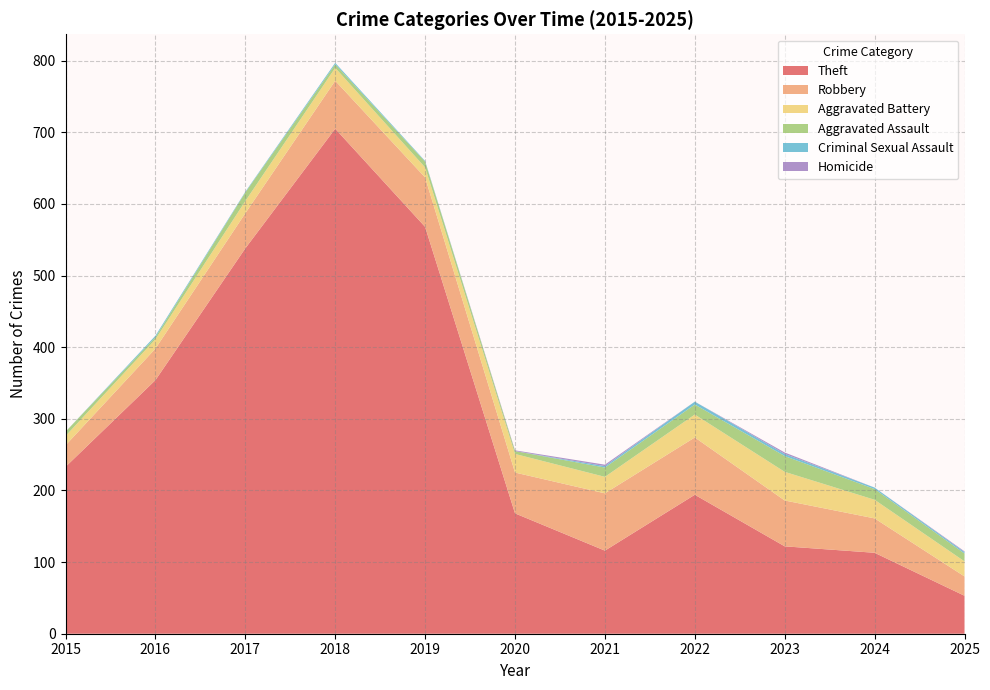

Reading left to right, what are all the values shown in this chart?

Theft: 233	354	538	705	568	168	116	194	122	113	53
Robbery: 30	44	49	67	69	57	80	80	64	48	27
Aggravated Battery: 13	13	17	18	14	26	23	32	40	26	21
Aggravated Assault: 6	3	12	5	8	4	13	14	22	15	11
Criminal Sexual Assault: 0	2	1	2	1	0	2	4	3	2	2
Homicide: 0	0	0	0	0	1	2	0	2	0	1